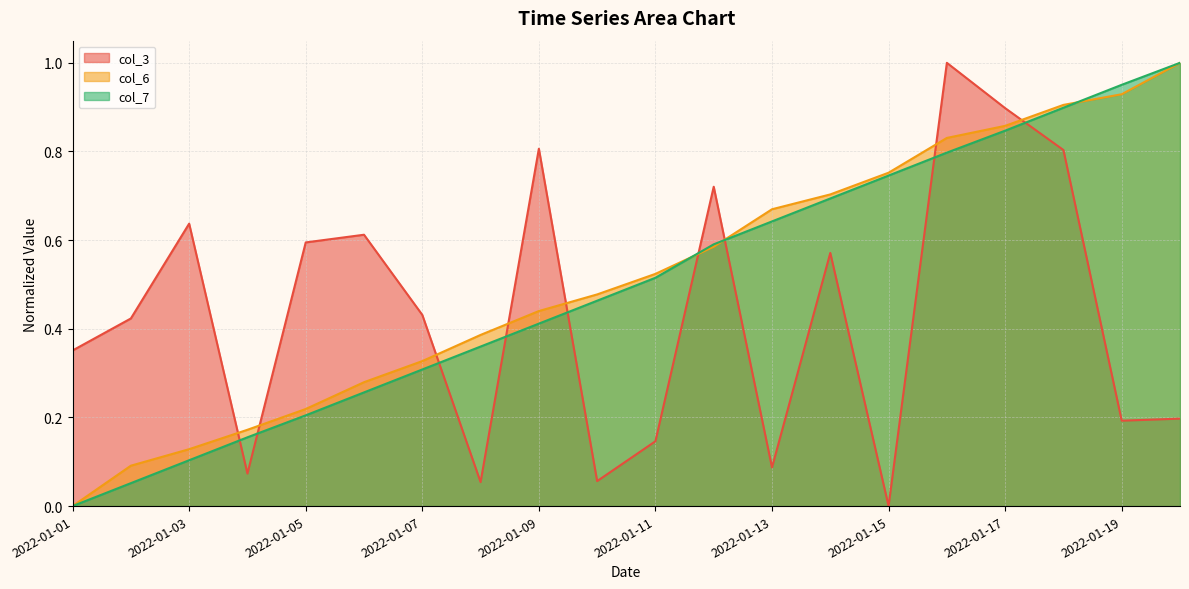

How many categories are shown in the chart?

20